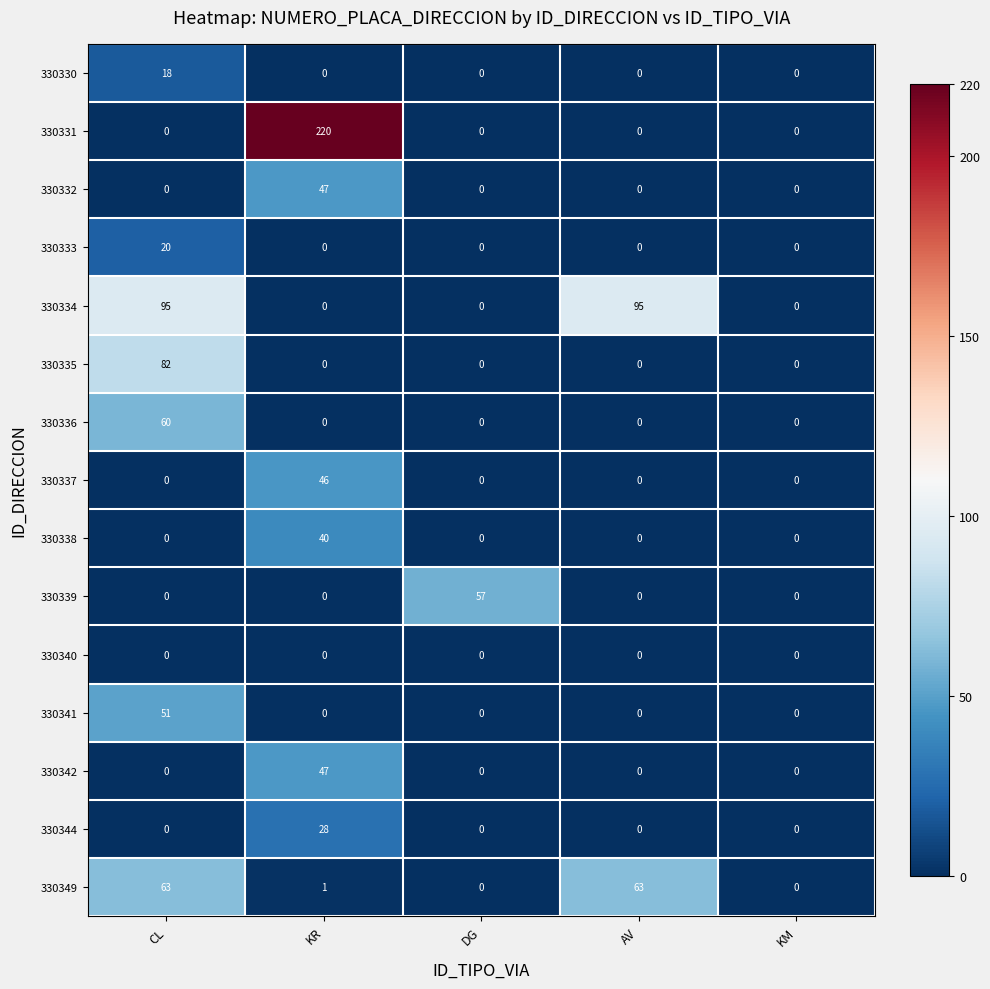

What is the difference between the maximum and minimum values in the 330337 series?

46